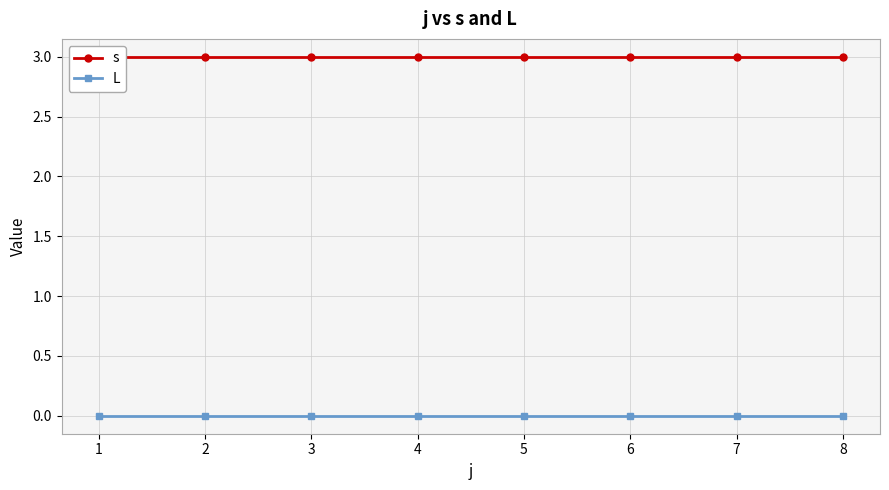

Reading right to left, what are all the values shown in this chart?

s: 8=3	7=3	6=3	5=3	4=3	3=3	2=3	1=3
L: 8=0	7=0	6=0	5=0	4=0	3=0	2=0	1=0